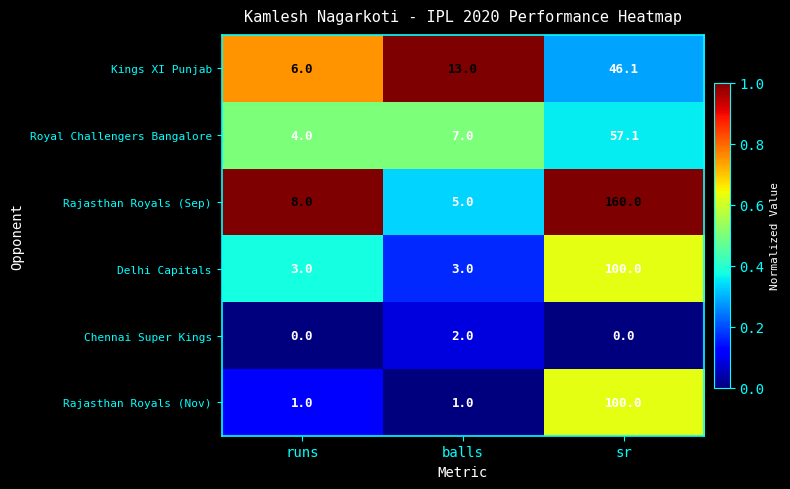

Where is Rajasthan Royals (Sep) nearest to the value 82?

runs